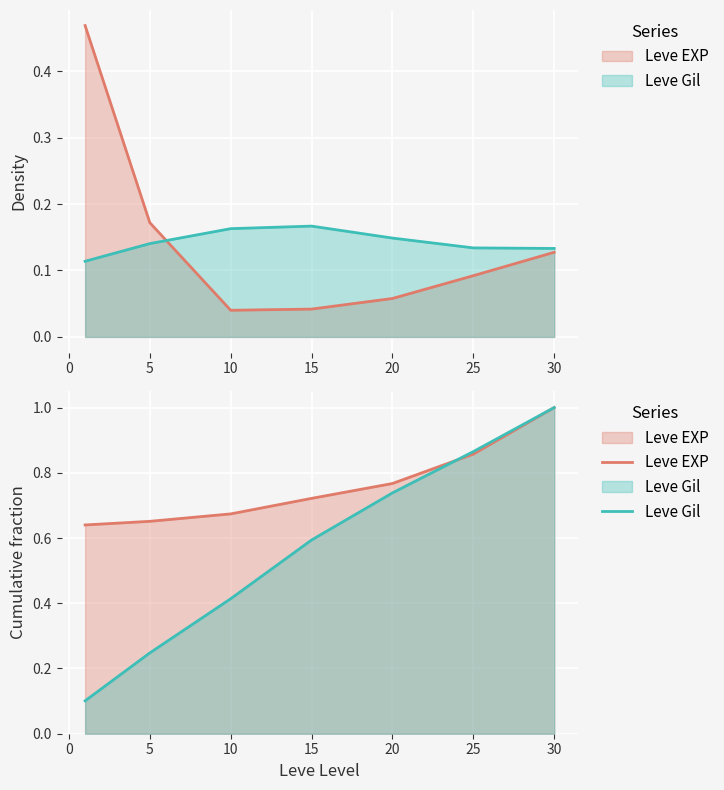

How many data points does each series have?

7